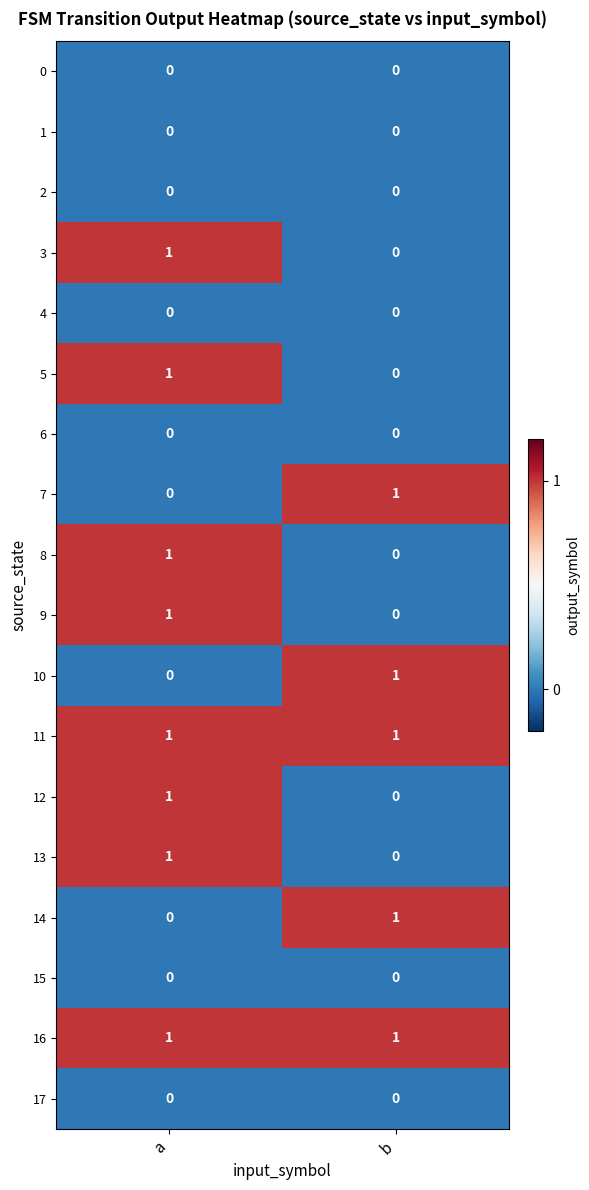

True or false: 14 has a value of 1 at b.

True